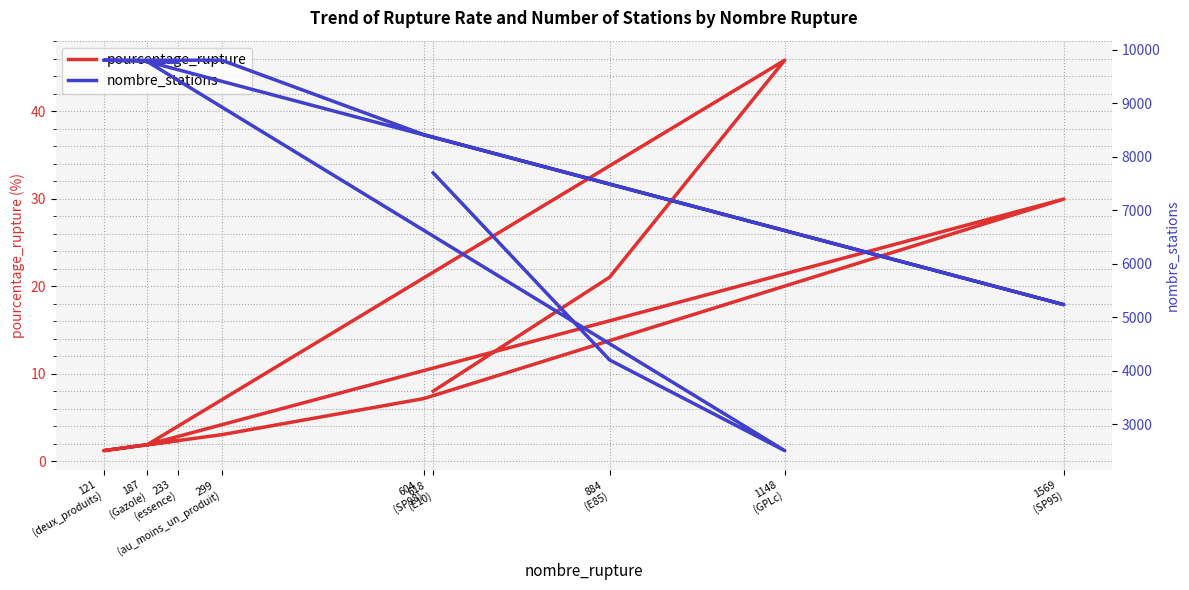

The value of nombre_stations at 618
(E10) is 2684.5. True or false?

False